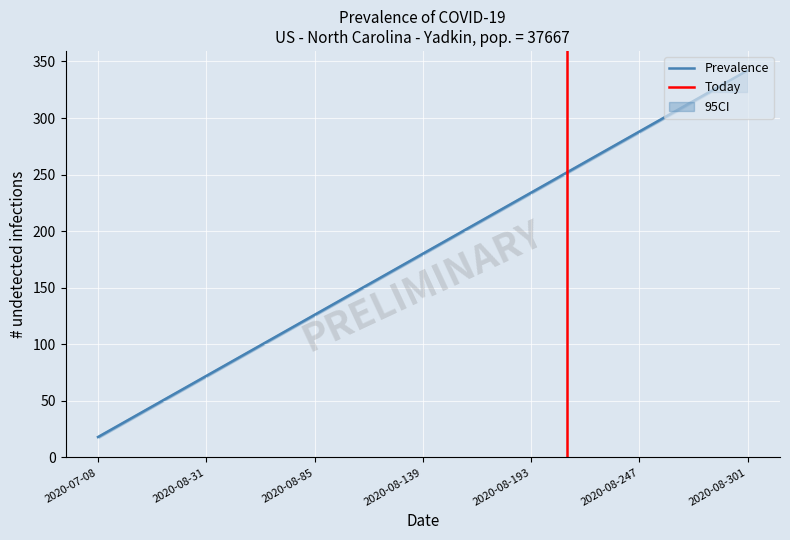

What is the difference between the maximum and minimum values in the ci_low series?

306